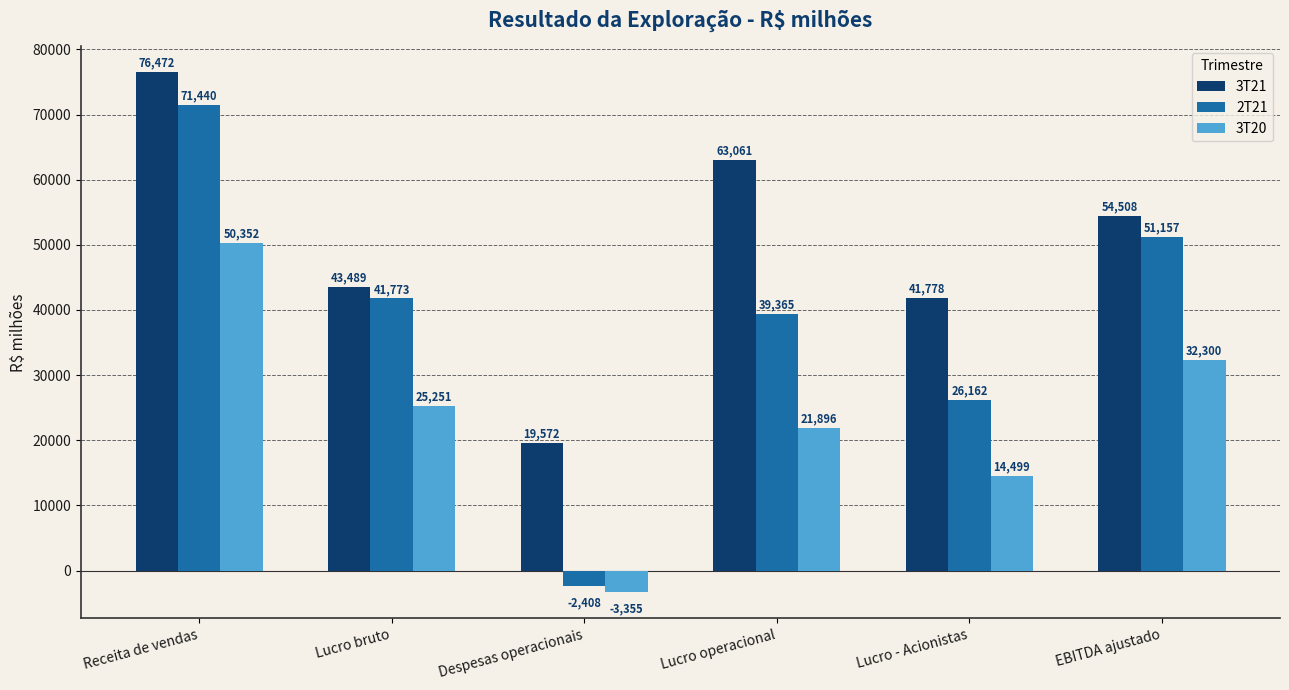

The value of 2T21 at Lucro bruto is 41773. True or false?

True